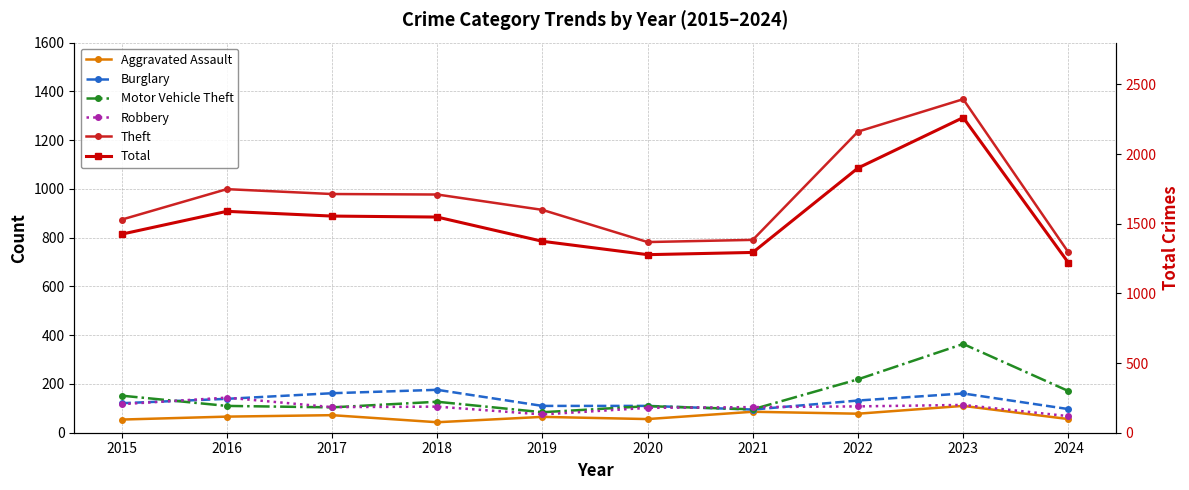

Reading left to right, what are all the values shown in this chart?

Aggravated Assault: 54	66	72	43	65	56	86	78	110	56
Burglary: 121	139	162	176	110	110	95	132	161	97
Motor Vehicle Theft: 152	110	104	127	84	109	96	219	364	171
Robbery: 117	144	105	107	75	102	105	108	114	68
Theft: 874	999	979	977	914	782	791	1235	1368	740
Total: 1425	1589	1555	1548	1374	1278	1294	1900	2262	1220